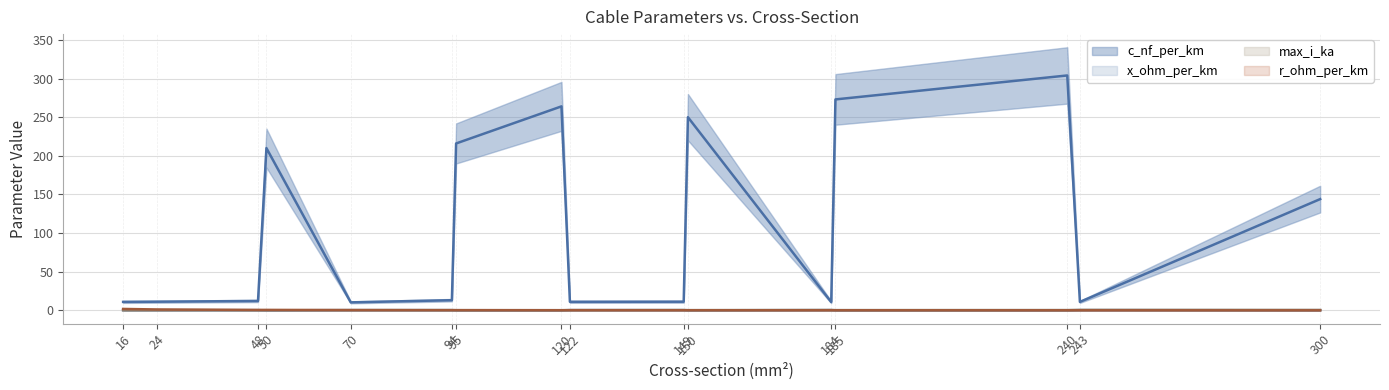

True or false: max_i_ka has more than 0 points higher than both neighbors.

True